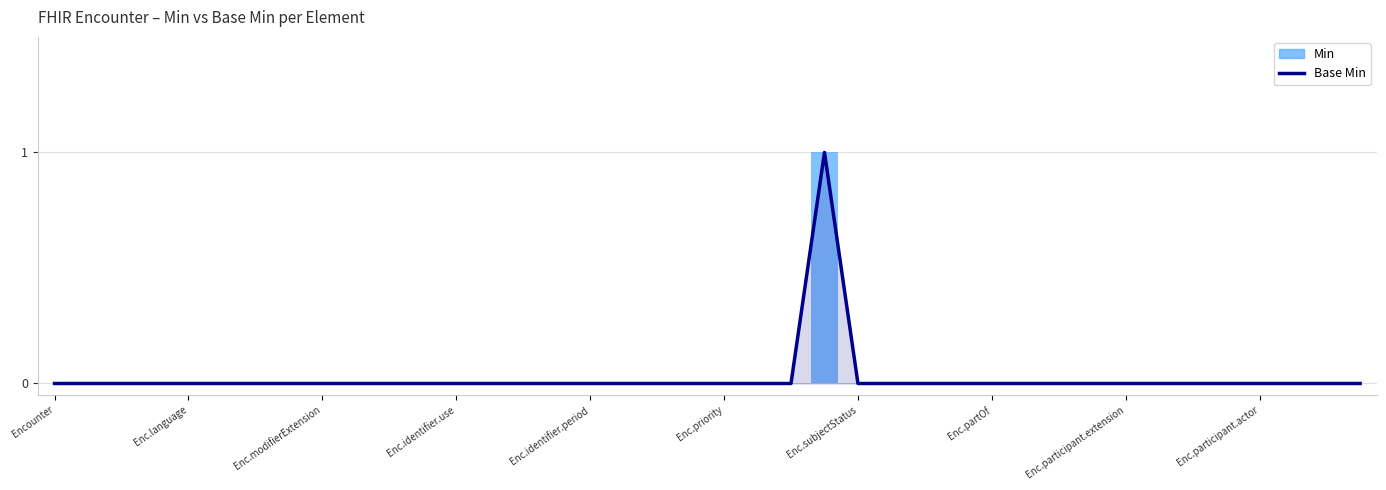

What is the difference between the maximum and second lowest values in the Base Min series?

1